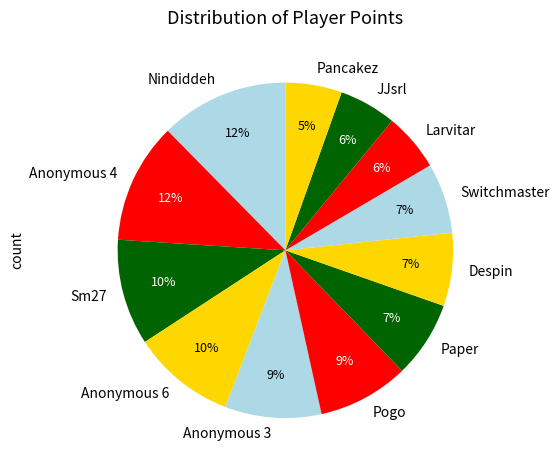

Is it true that Sm27 is 10% of the pie?

True